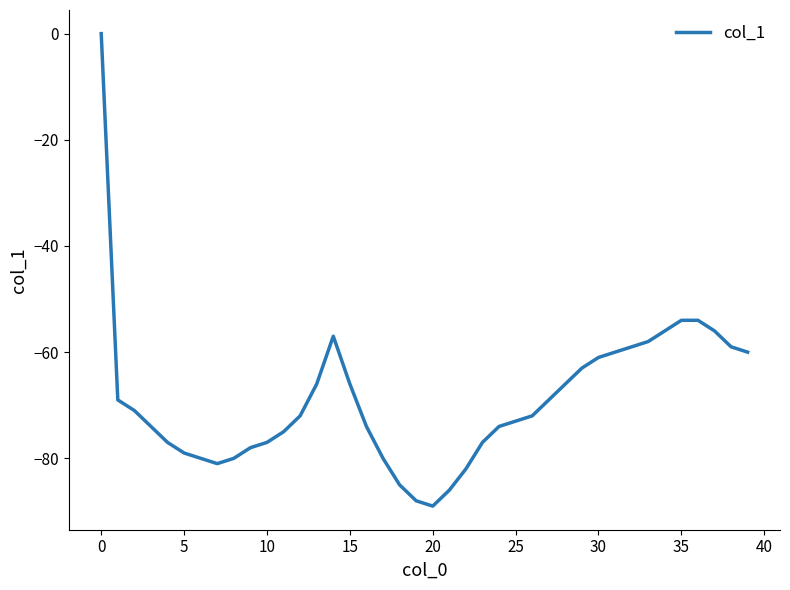

What is the minimum value shown in the chart?

-89